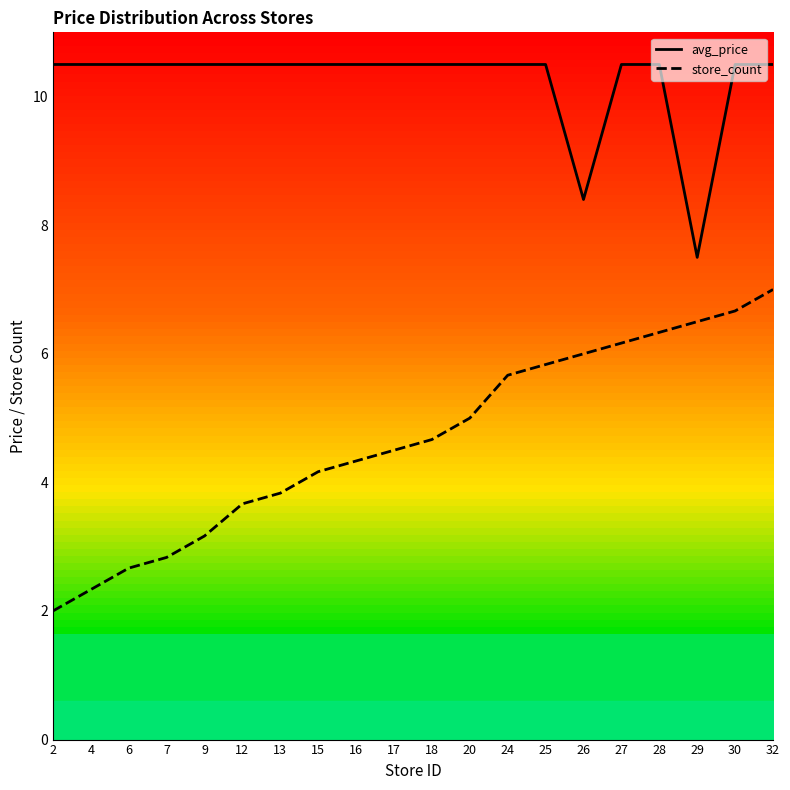

True or false: store_count has a value of 2.8 at 7.

True